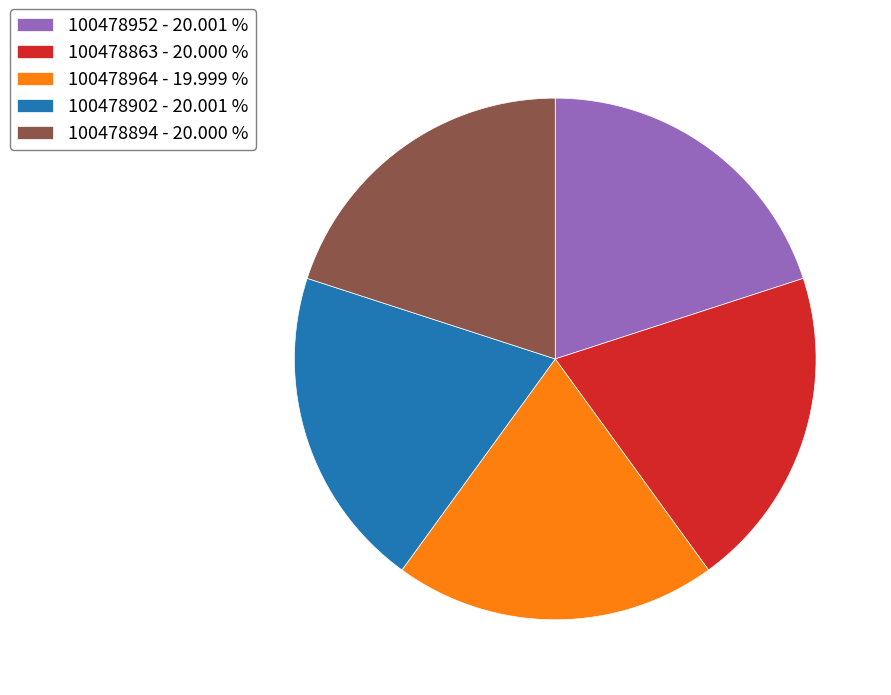

Approximately how many times larger is the value at 100478902 - 20.001 % compared to 100478952 - 20.001 %?

1.0